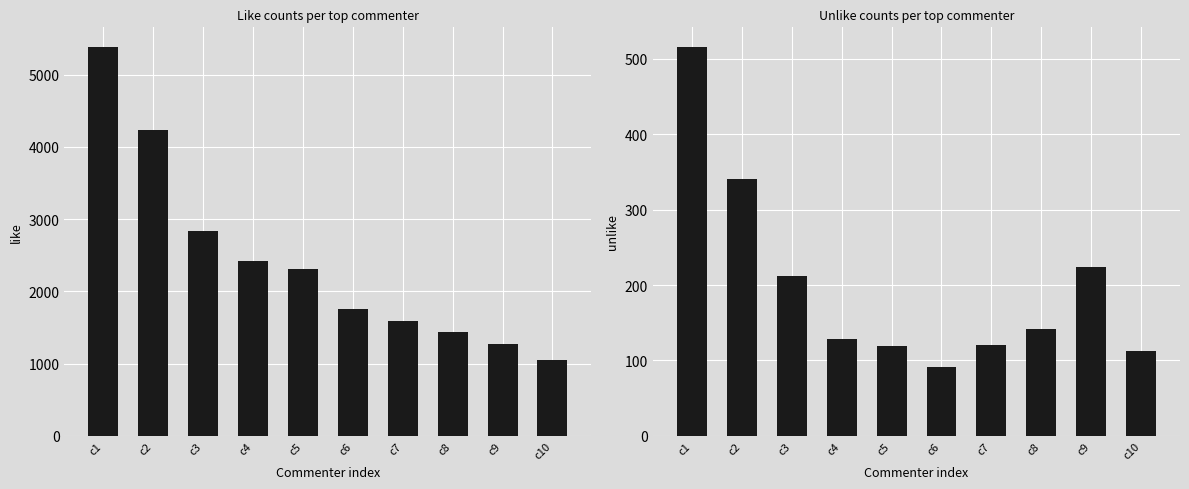

Which series has the largest range (max minus min)?

like